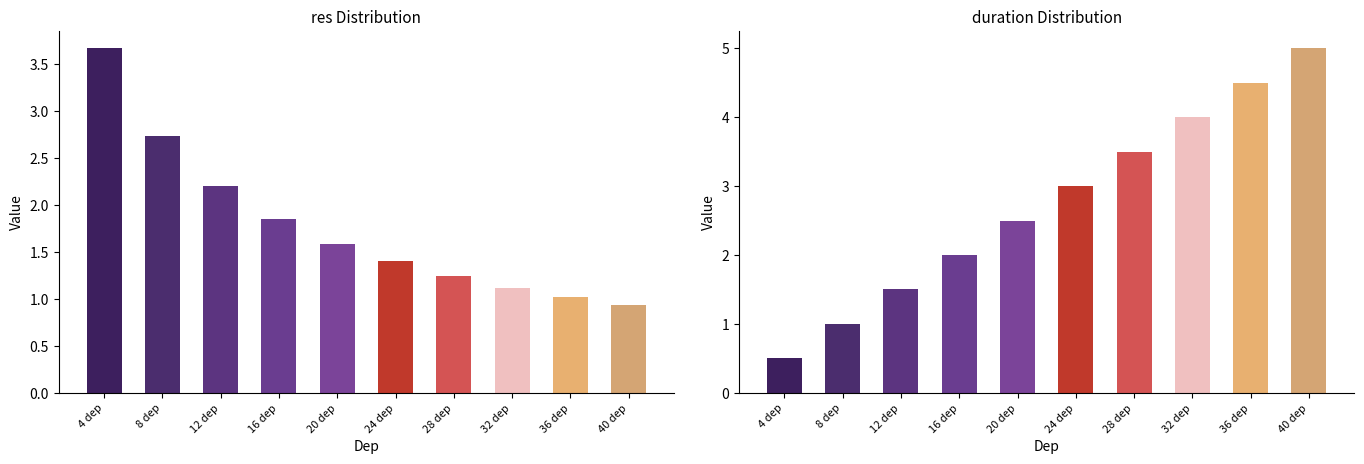

List the series in order of their peak value, highest first.

duration, res